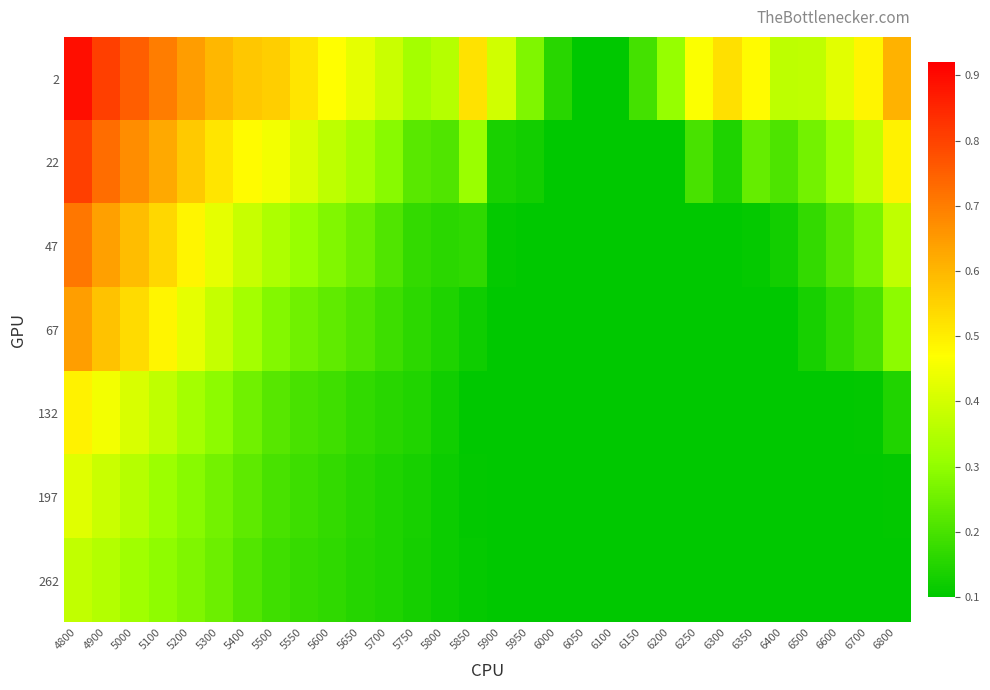

What is the spread (max minus min) of values at 5950?

0.2